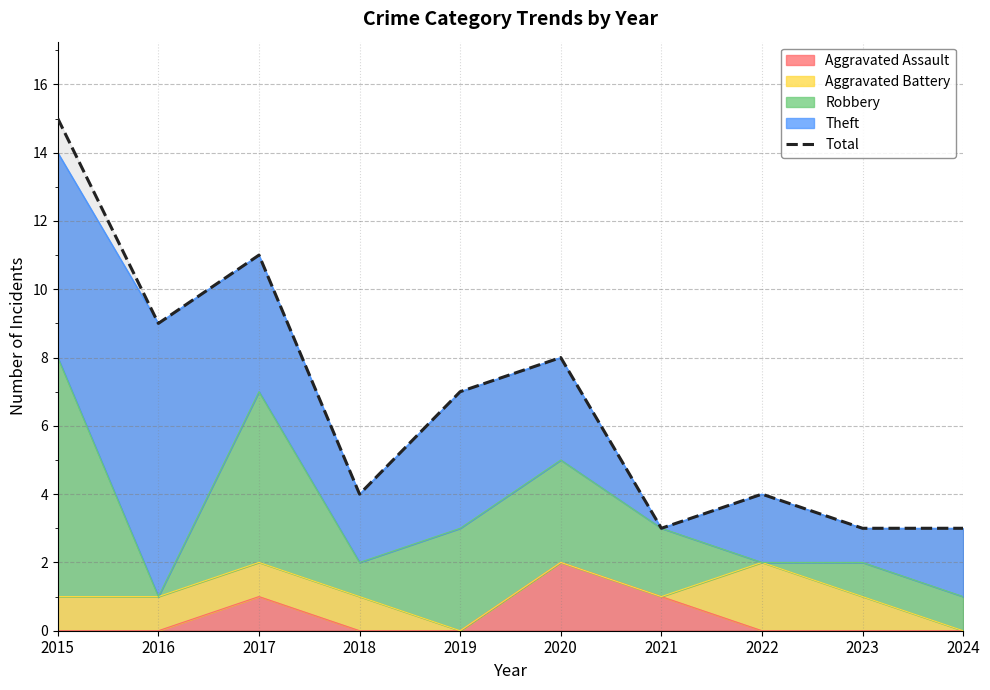

Reading left to right, list all the values displayed in this chart.

15	9	11	4	7	8	3	4	3	3